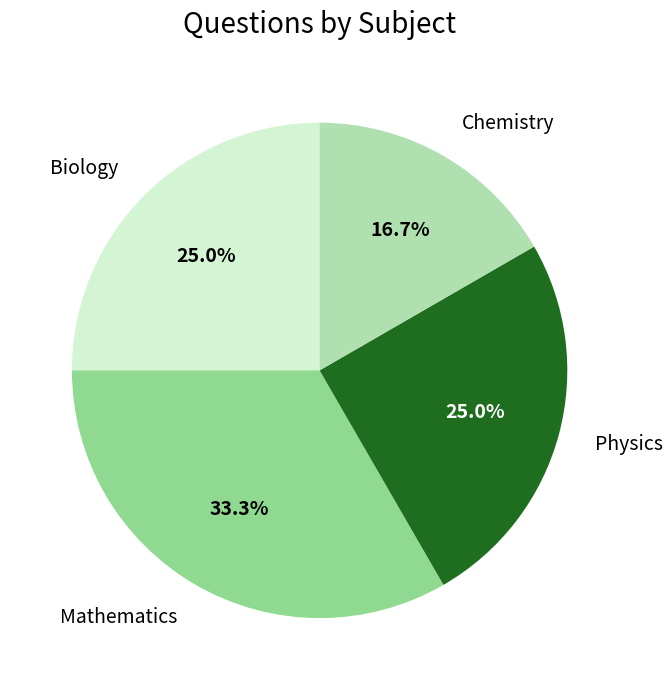

Is it true that Mathematics is 33% of the pie?

True